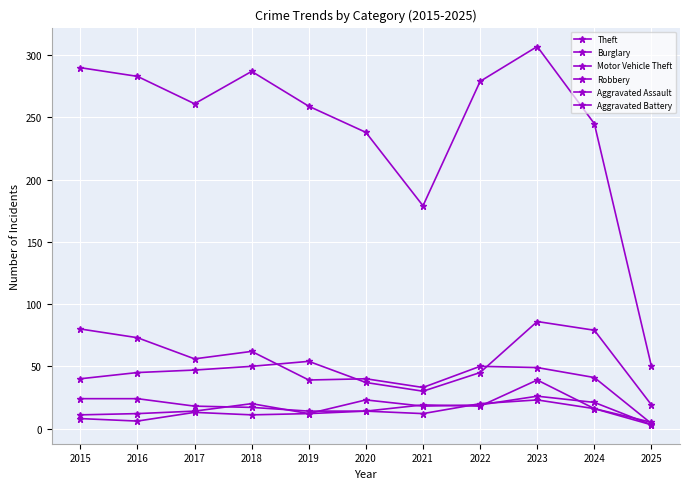

Where is the first local maximum for Aggravated Battery?

2017